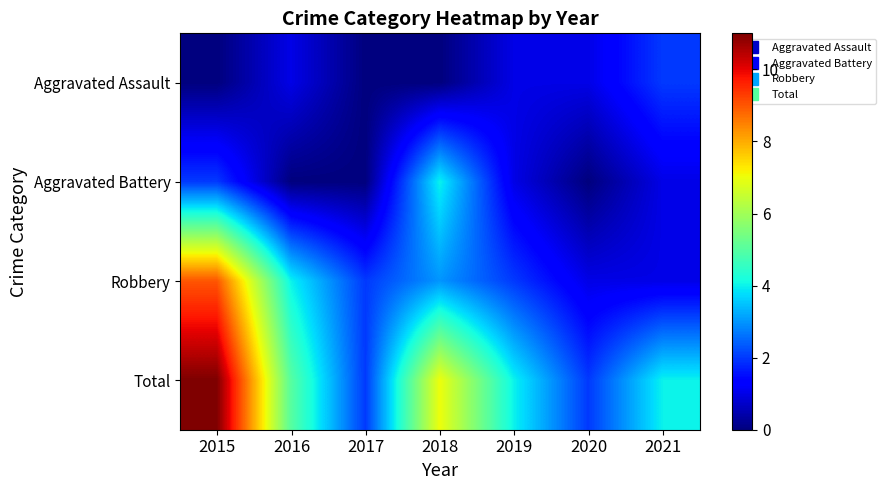

Which series has the largest range (max minus min)?

Total